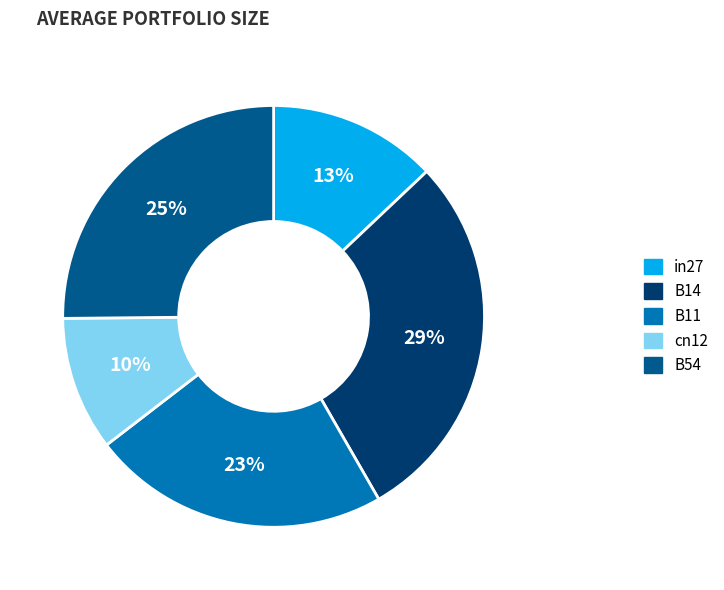

Rank the categories by value from lowest to highest.

cn12, in27, B11, B54, B14